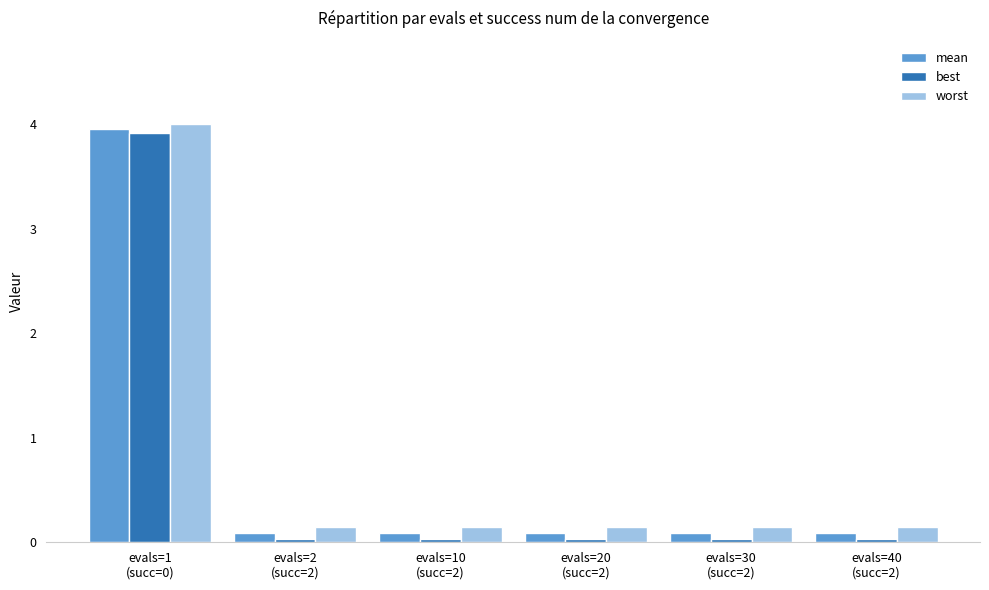

What value does the worst series have at evals=1
(succ=0)?

4.0